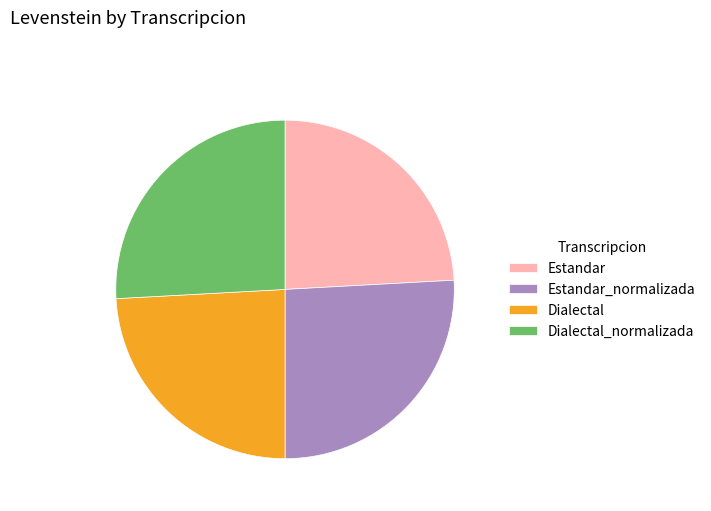

Is Estandar_normalizada the majority of the pie?

No